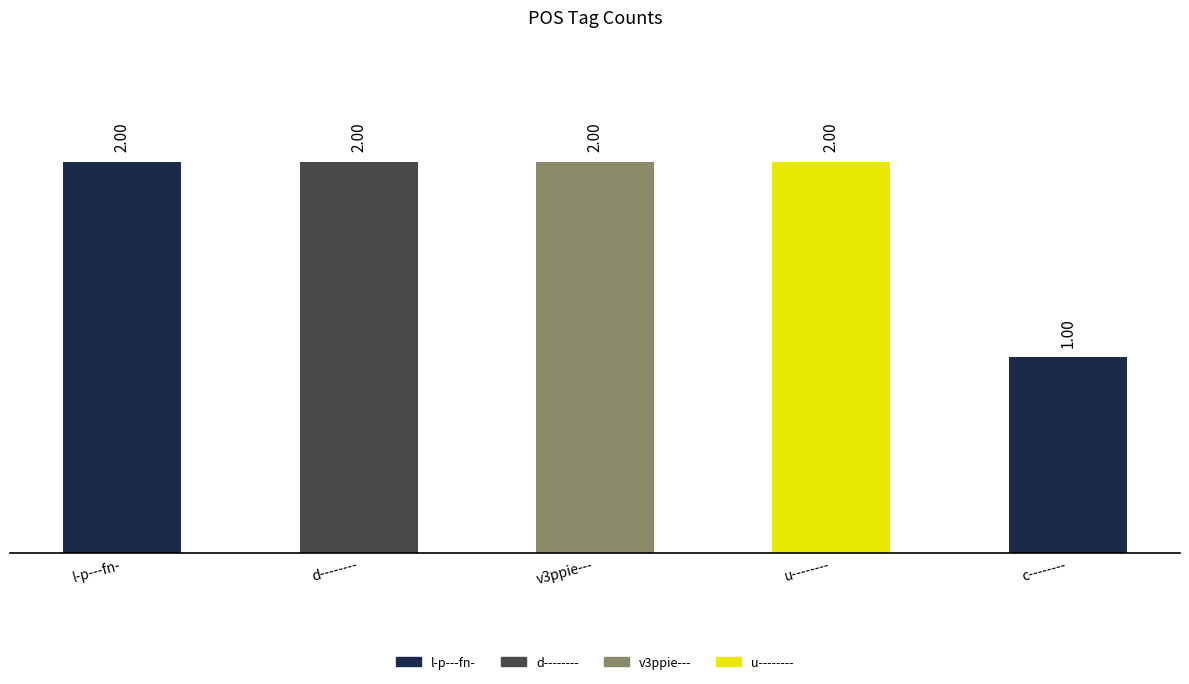

True or false: the data shows 3 at l-p---fn-.

False